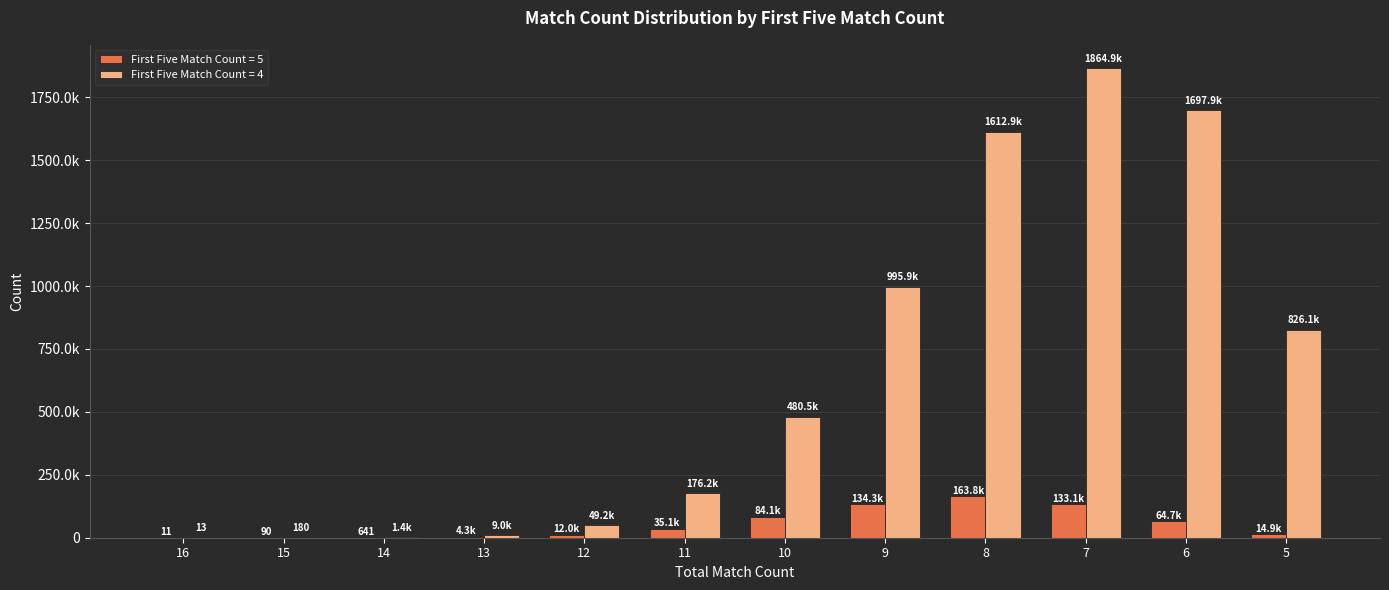

True or false: First Five Match Count = 4 has a value of 1864862 at 7.

True